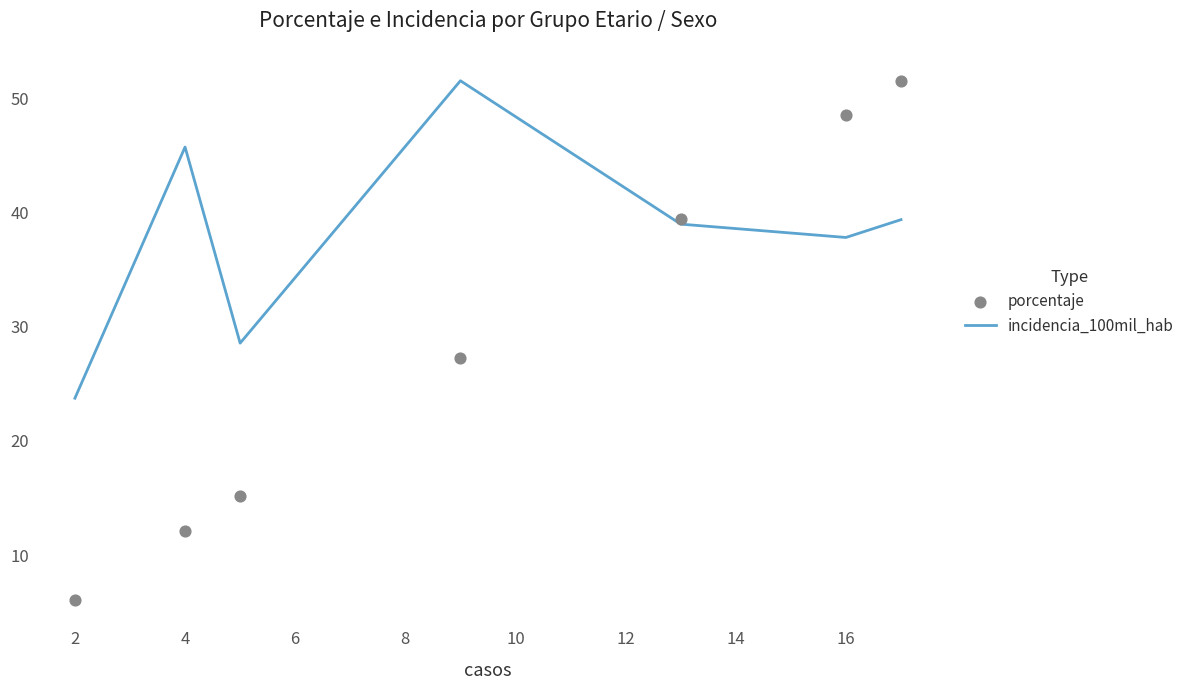

Which series reaches the maximum Y coordinate?

incidencia_100mil_hab